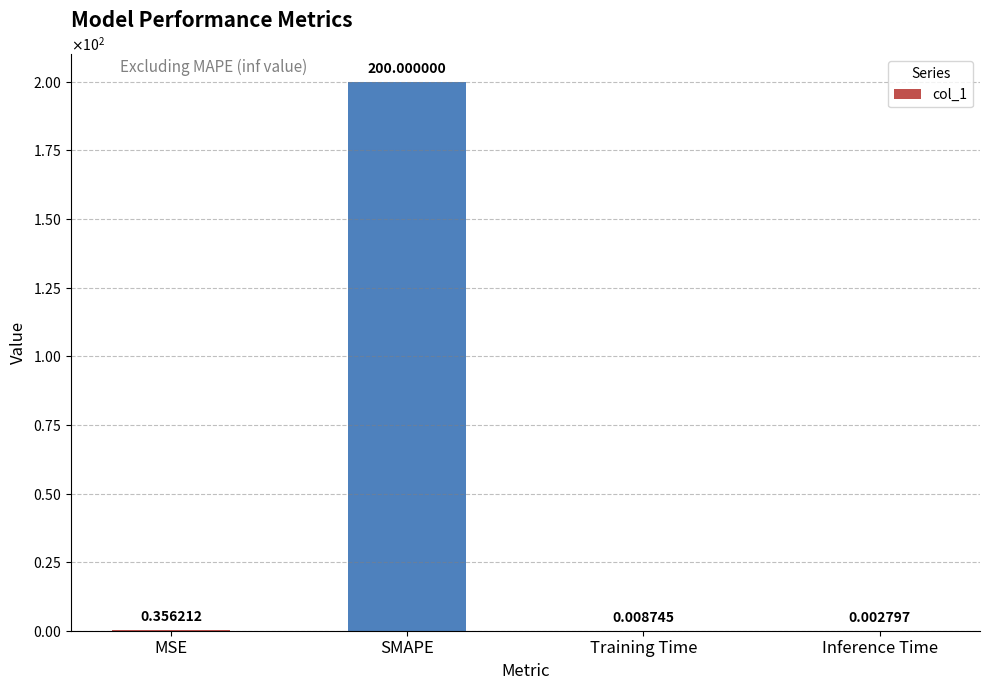

Reading right to left, what are all the values shown in this chart?

0.0	0.0	200.0	0.4